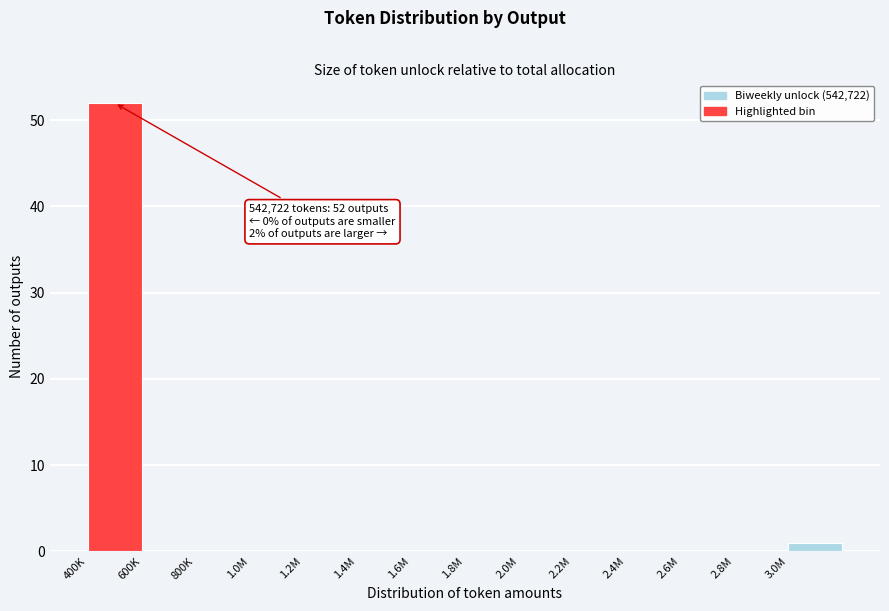

Reading left to right, extract all data points from this chart.

400K=52	600K=0	800K=0	1.0M=0	1.2M=0	1.4M=0	1.6M=0	1.8M=0	2.0M=0	2.2M=0	2.4M=0	2.6M=0	2.8M=0	3.0M=1